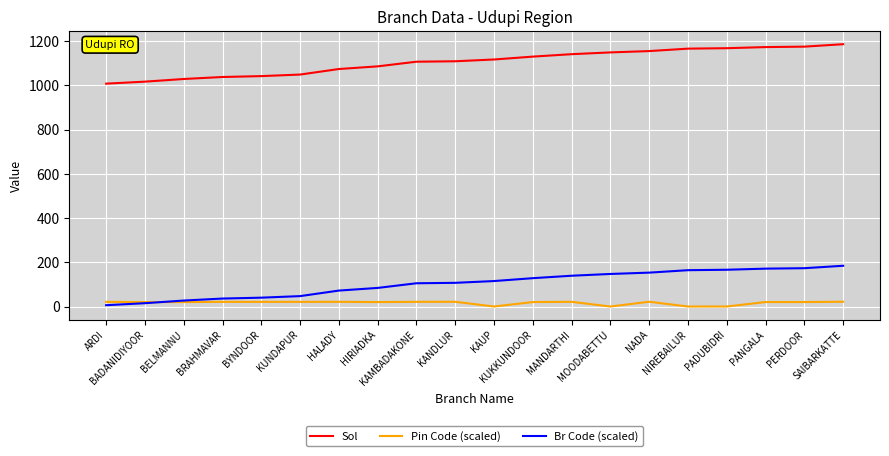

What is the greatest value displayed?

1185.0